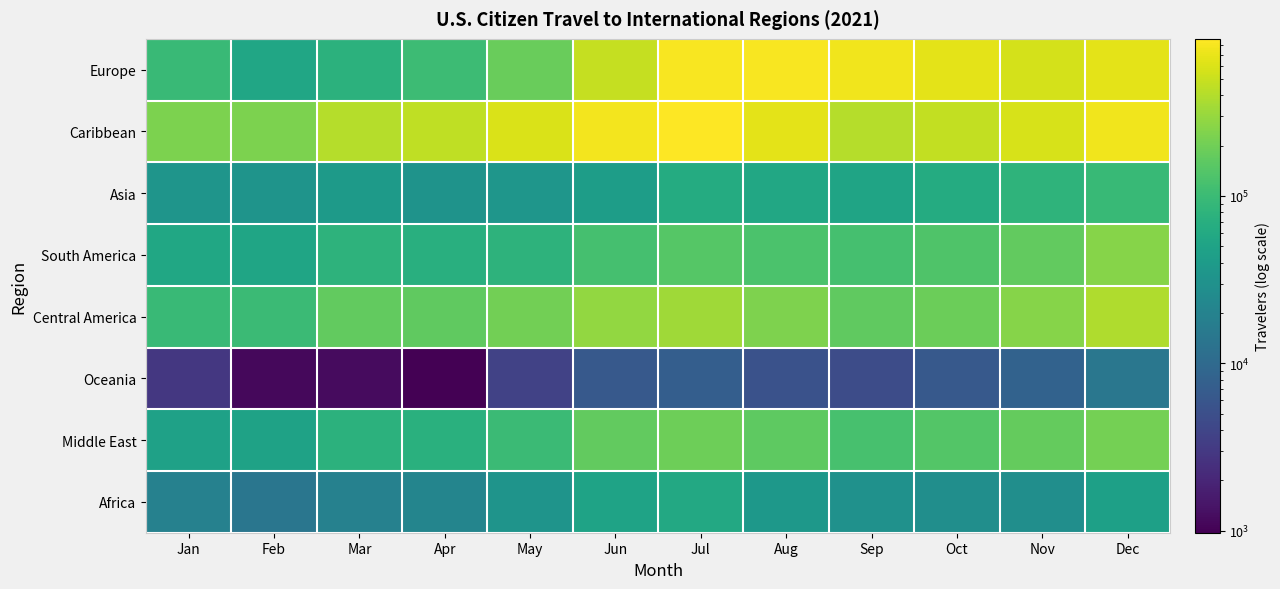

What is the total value across all series at Feb?

533991